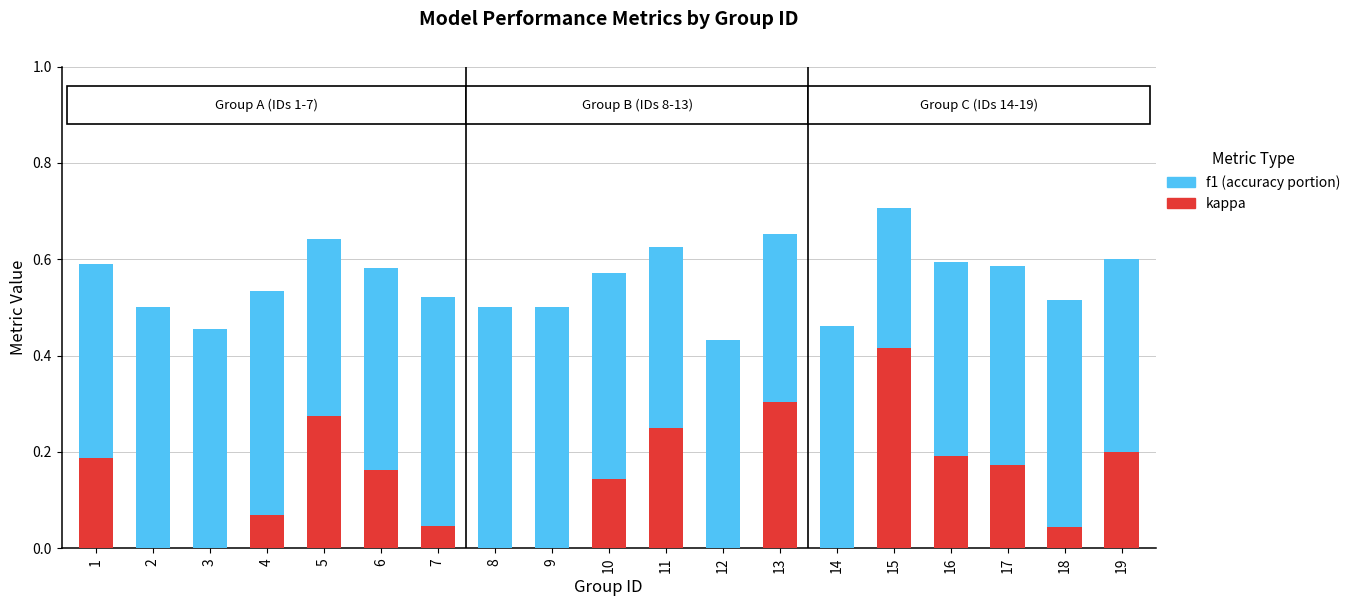

What is the total value across all series at 17?

0.6